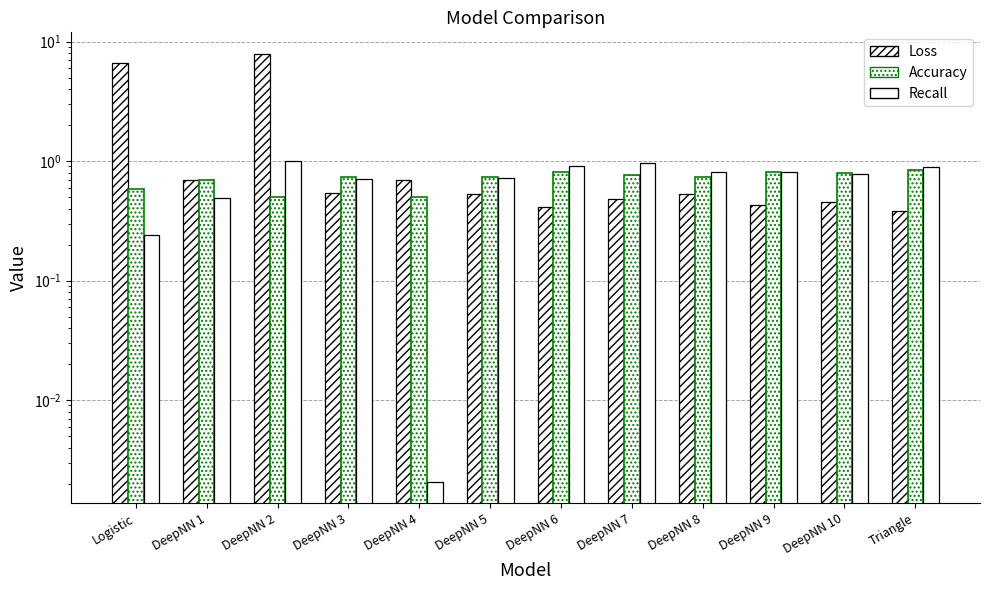

Count the number of data series in this chart.

3